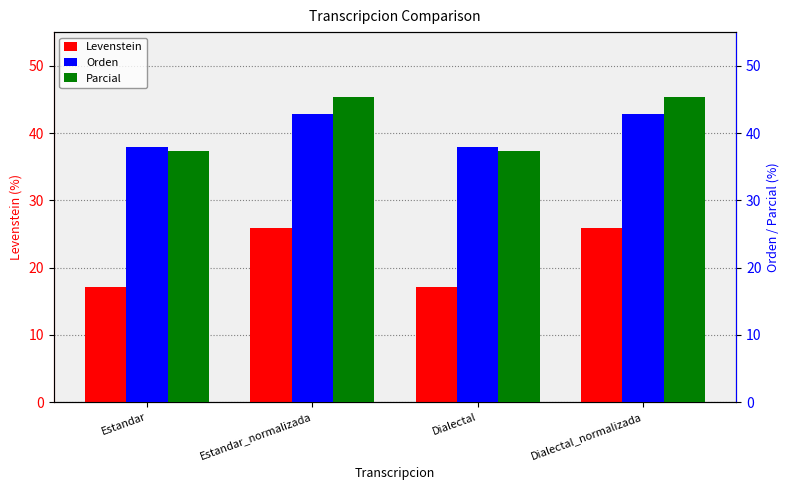

Rank the categories by Levenstein value from lowest to highest.

Estandar, Dialectal, Estandar_normalizada, Dialectal_normalizada